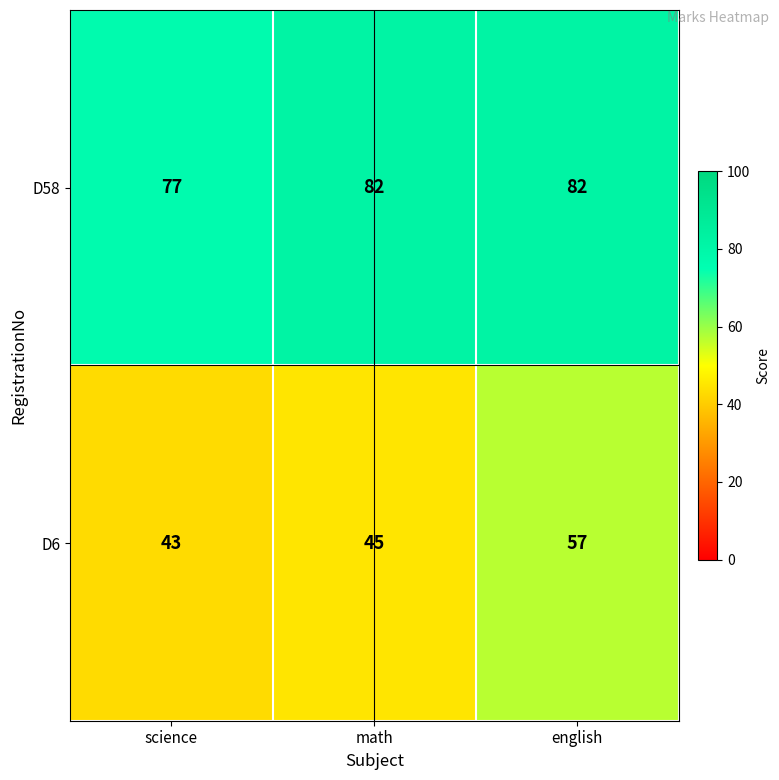

Count the D58 values in the range 77 to 82.

3